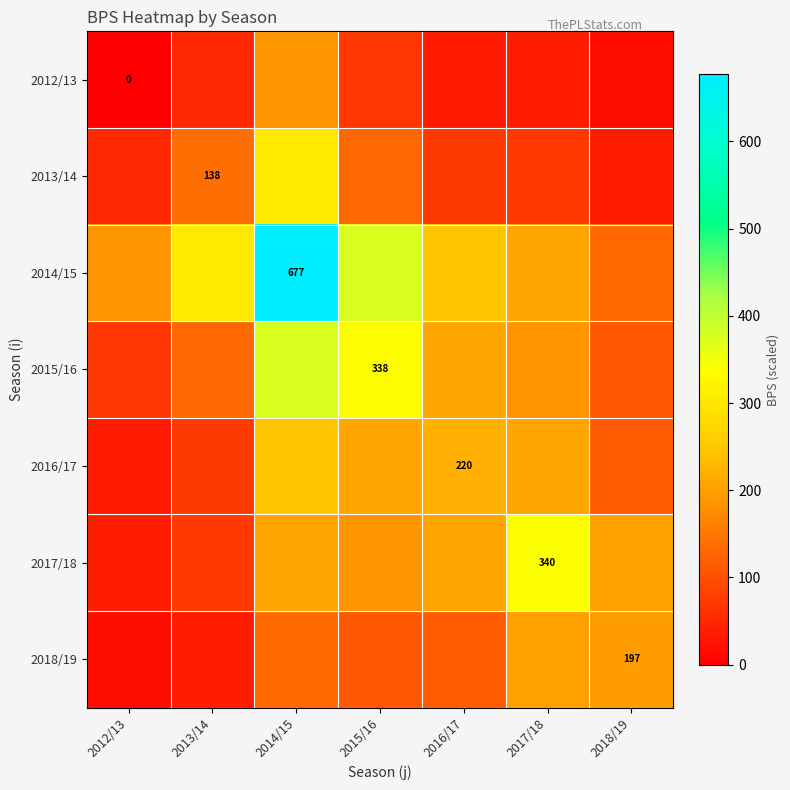

Which category has the lowest value in the 2014/15 series?

2018/19